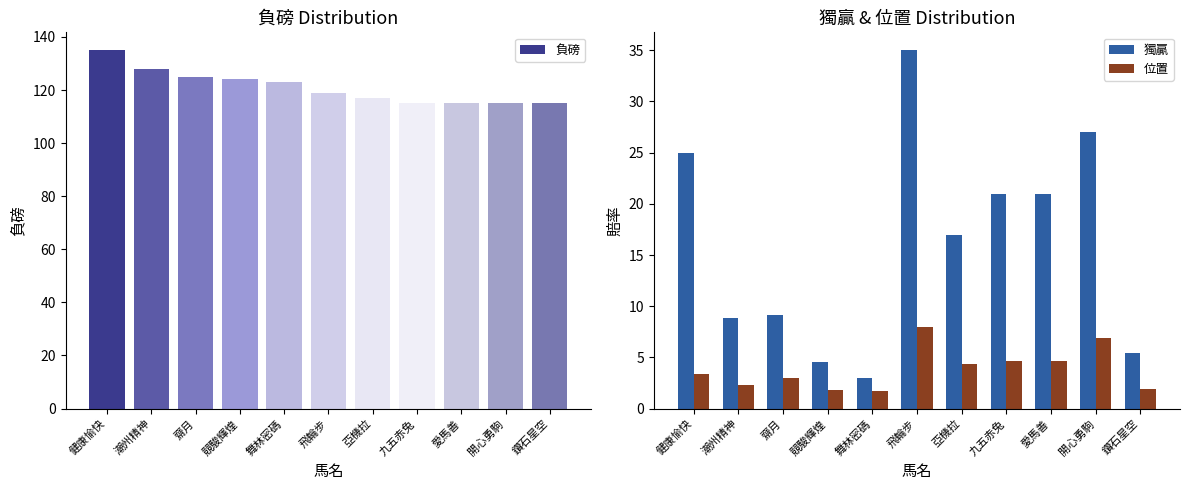

What is the difference between the second highest and second lowest values in the 負磅 series?

13